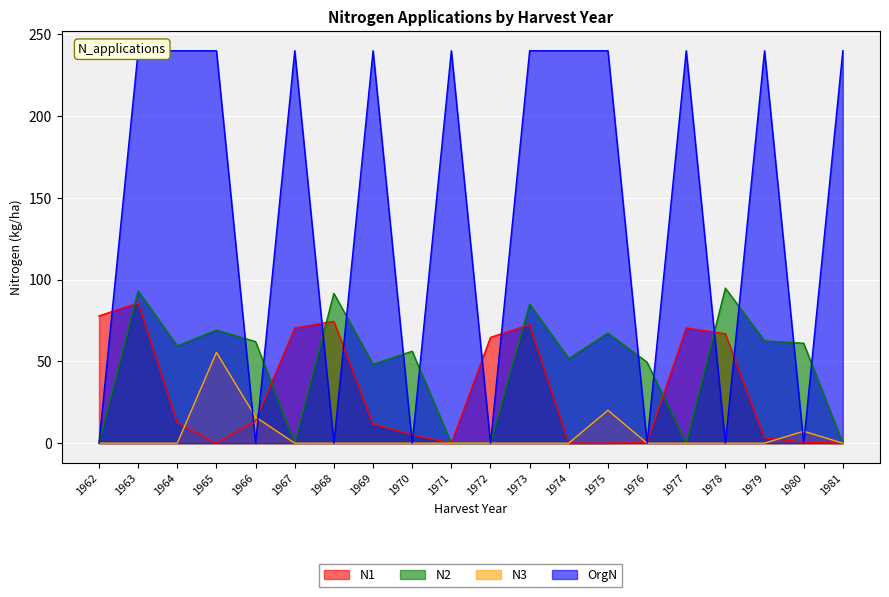

Where is the first local maximum for N2?

1963